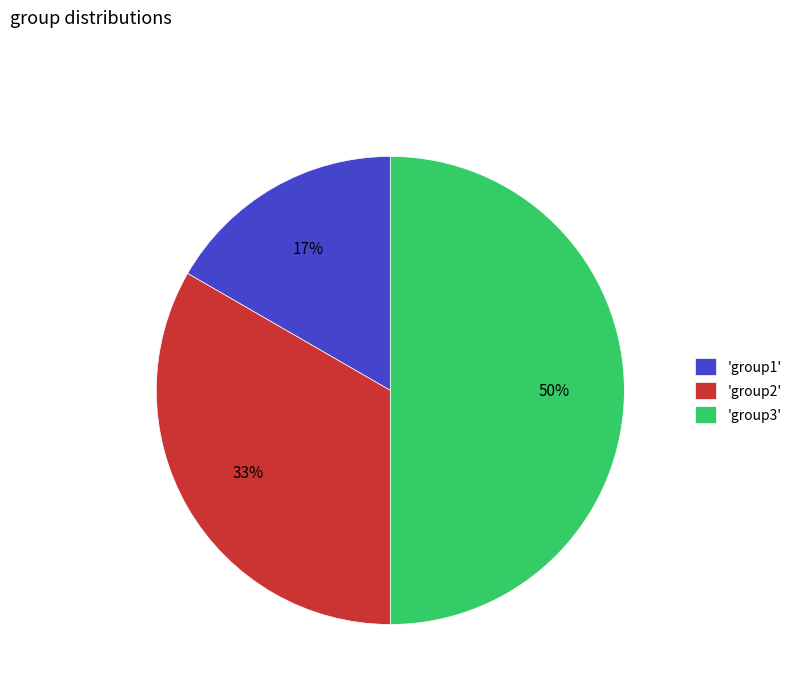

The 'group3' slice represents 50% of the pie. True or false?

True